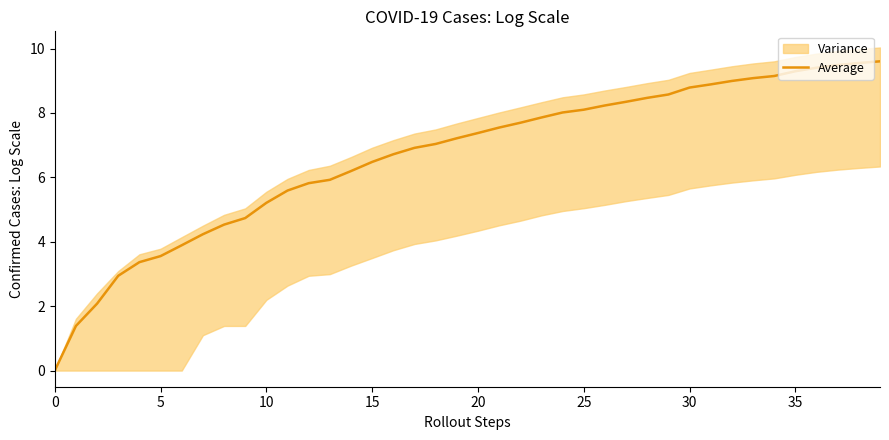

What is the maximum value for Average?

9.6